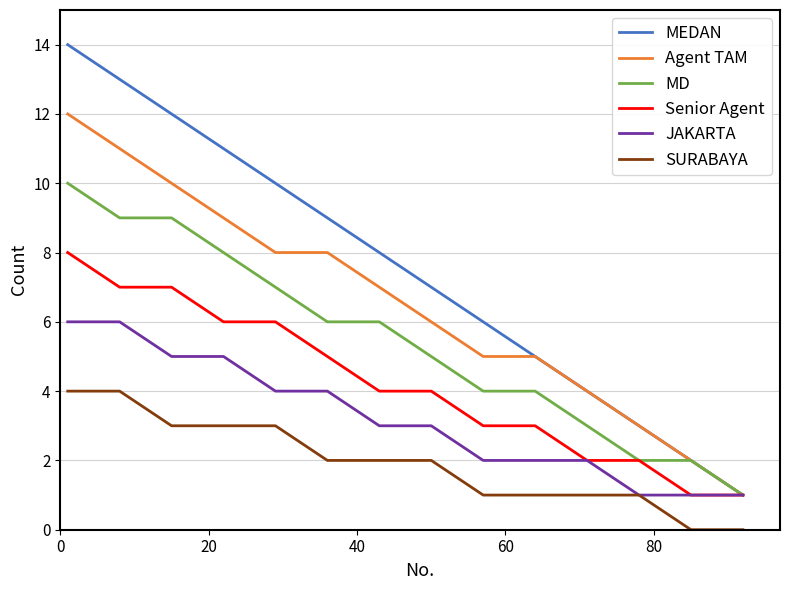

What is the greatest value displayed?

14